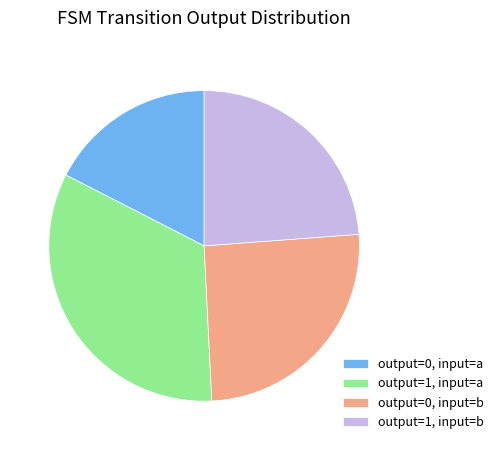

Is the sum of output=1, input=b and output=0, input=a greater than half?

No